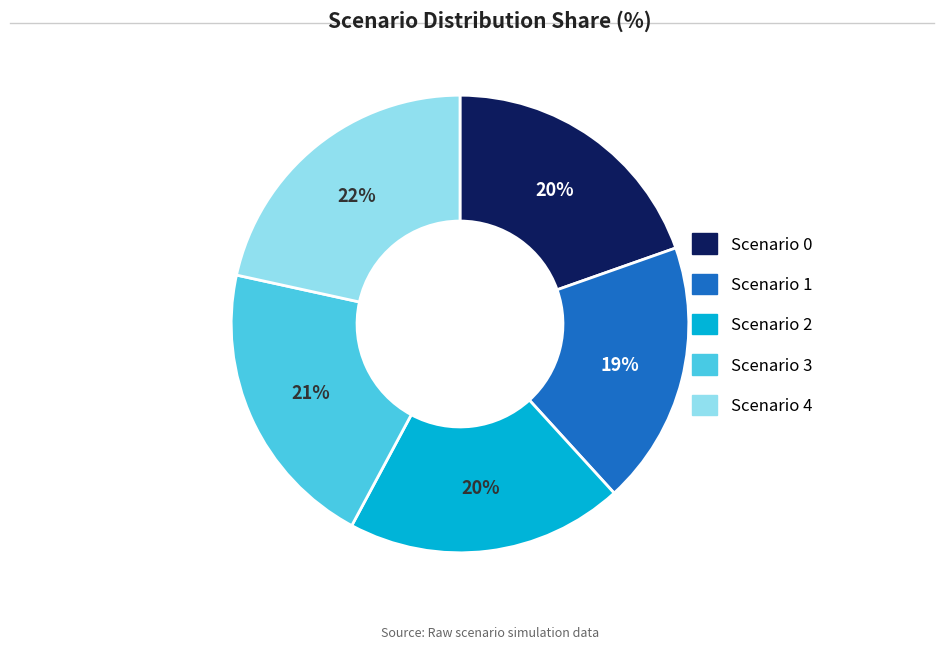

The Scenario 3 slice represents 9% of the pie. True or false?

False